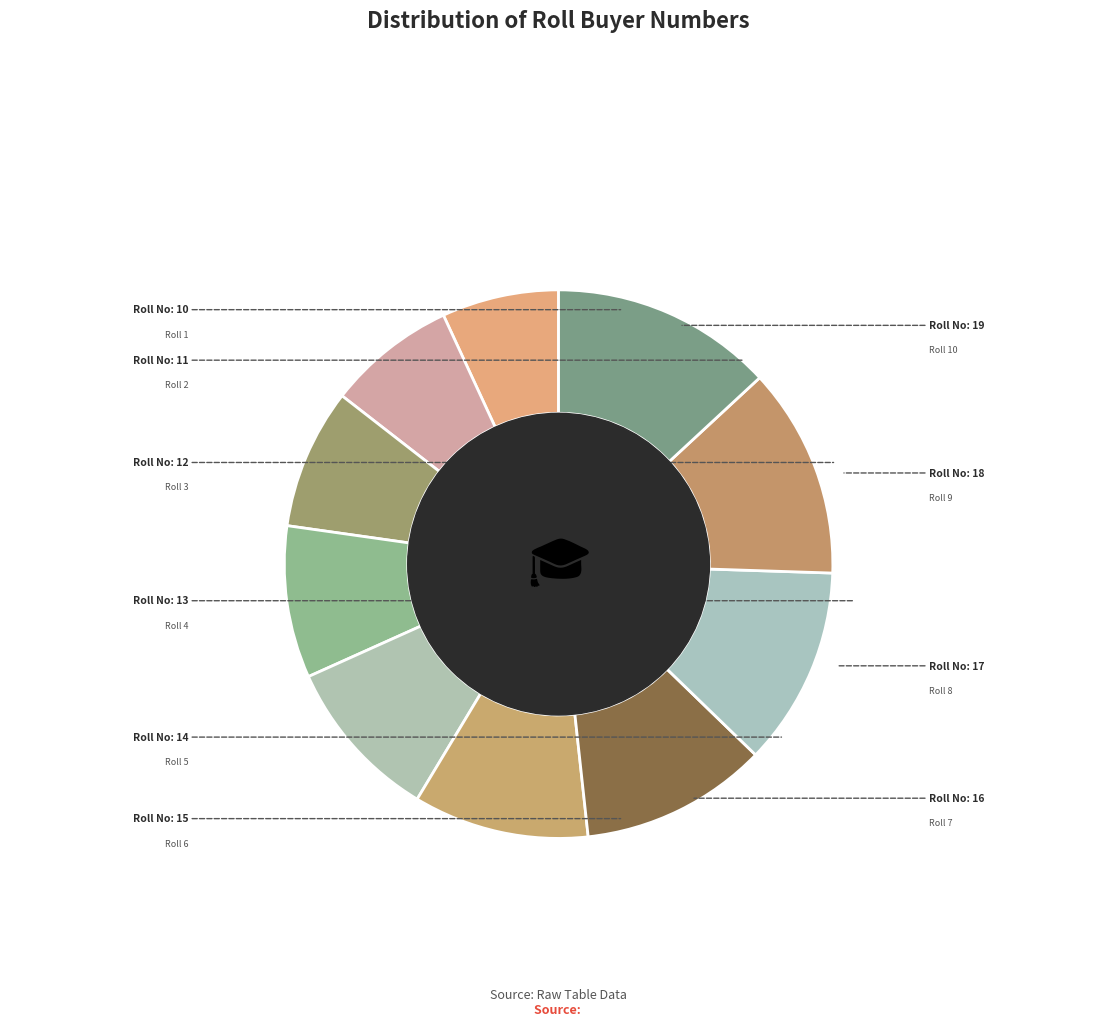

Which slice is the smallest?

Roll 1